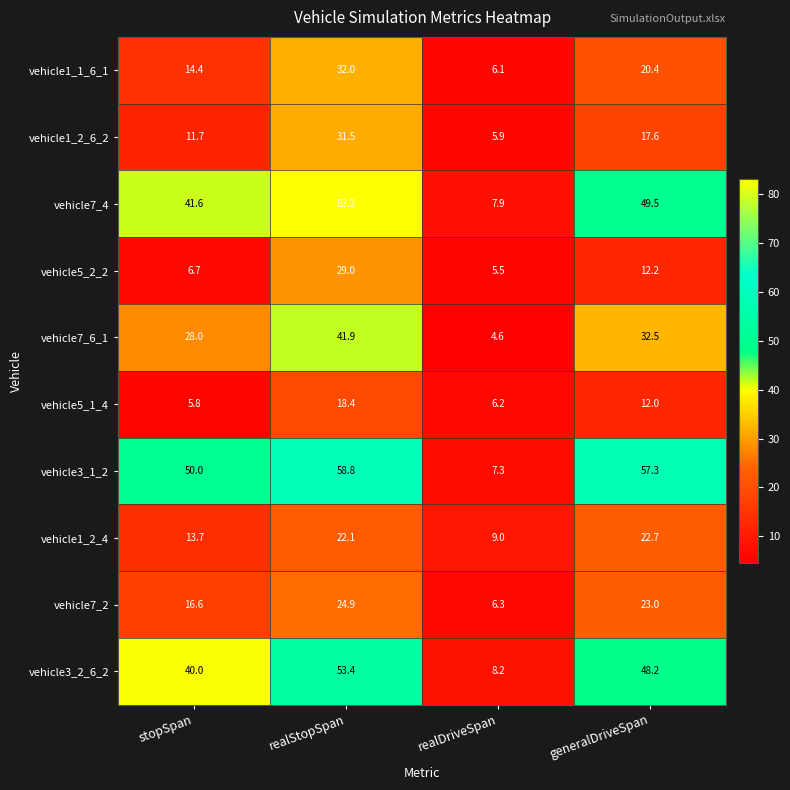

Which series has the widest spread of values?

vehicle7_4